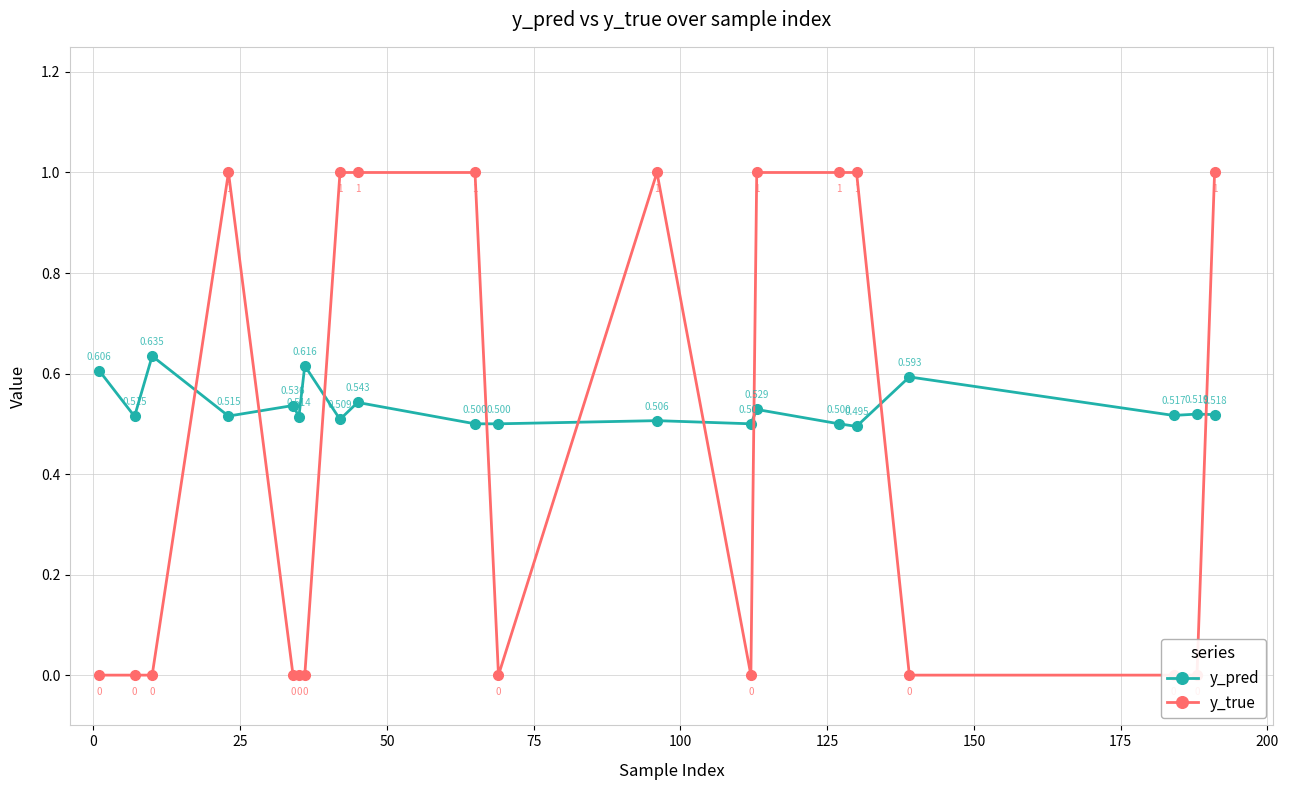

True or false: y_pred has more than 0 interior local peaks.

True